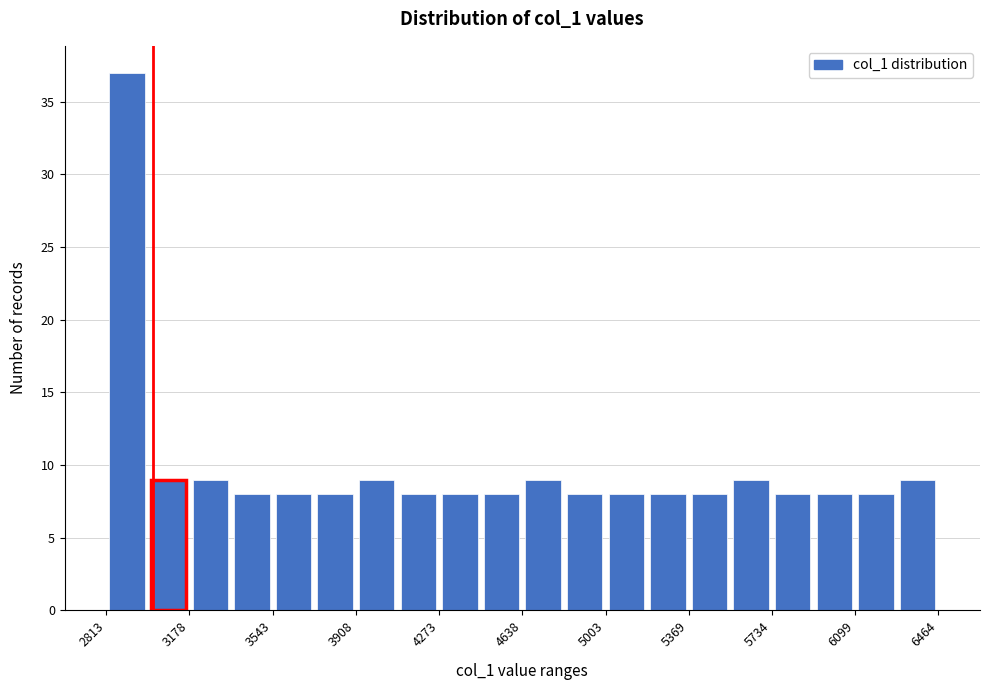

Read against the x-axis, roughly where is the centre of the tallest bar?

2900